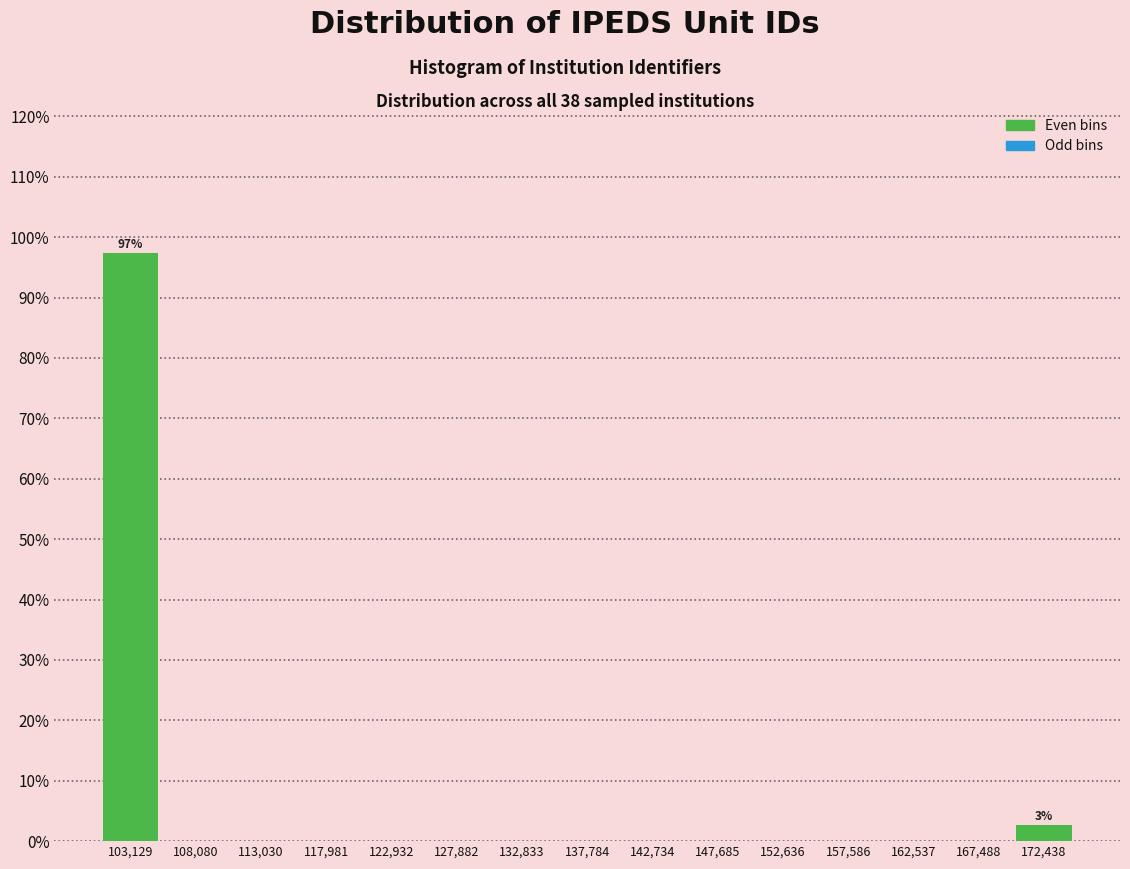

Which range on the x-axis has the tallest bar?

100500 to 105500